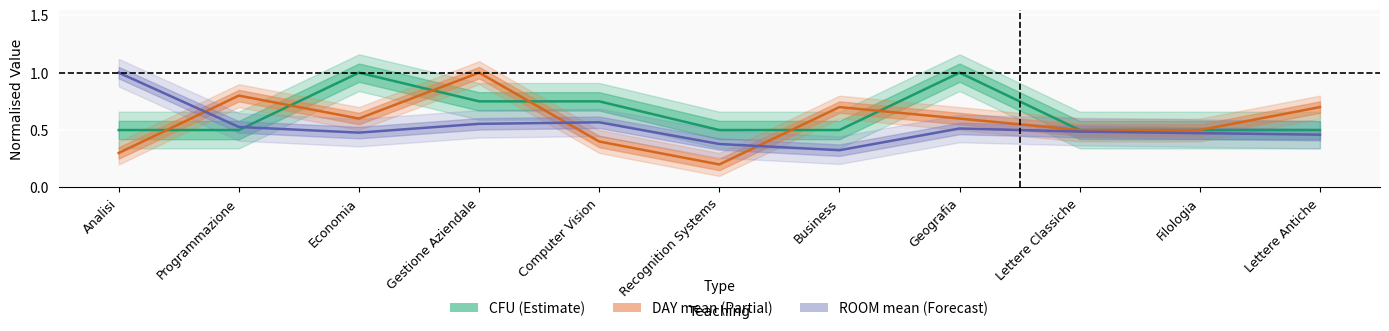

Rank the series by their average value, from highest to lowest.

CFU, DAY_mean, ROOM_mean